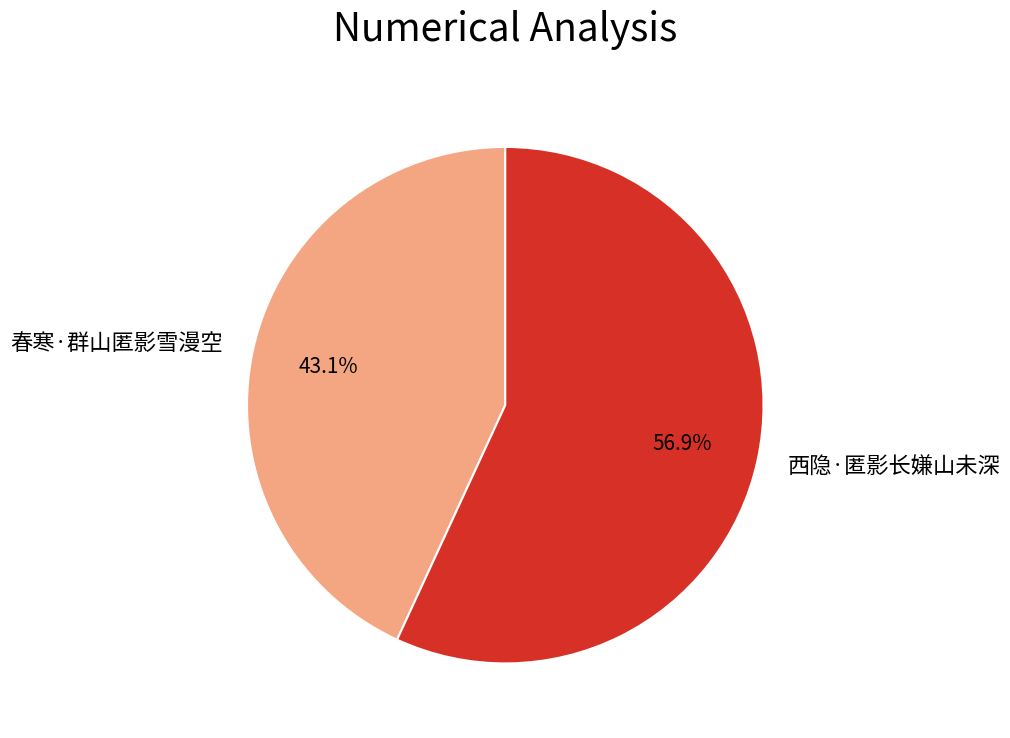

To the nearest percent, what portion does 春寒·群山匿影雪漫空 represent?

43%